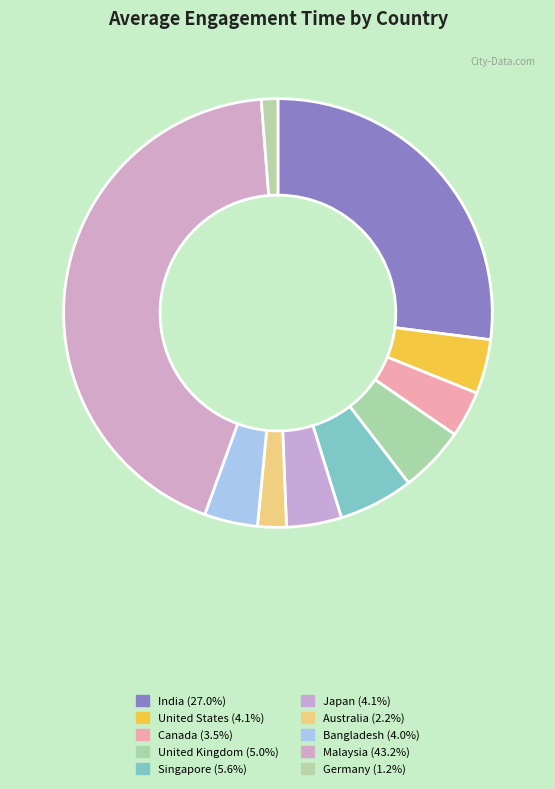

Which slice is the largest?

Malaysia